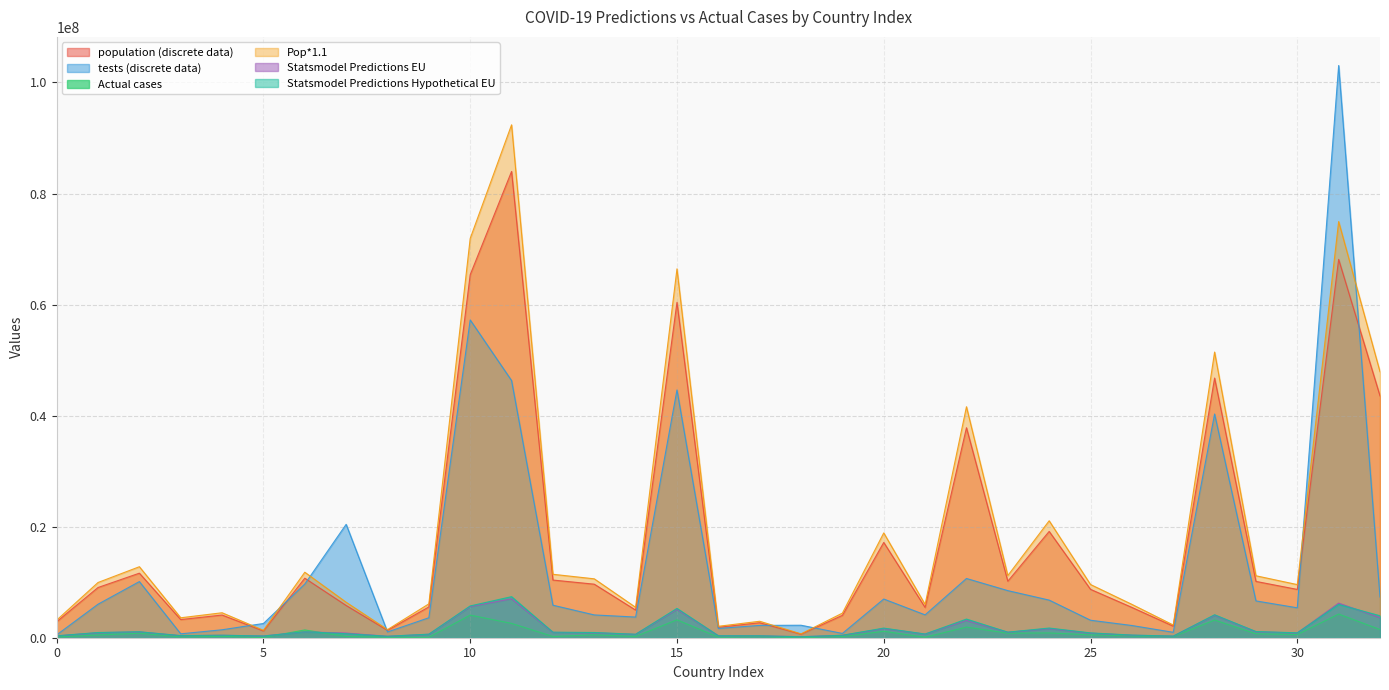

The population (discrete data) series shows 803790.4 at 5. True or false?

False